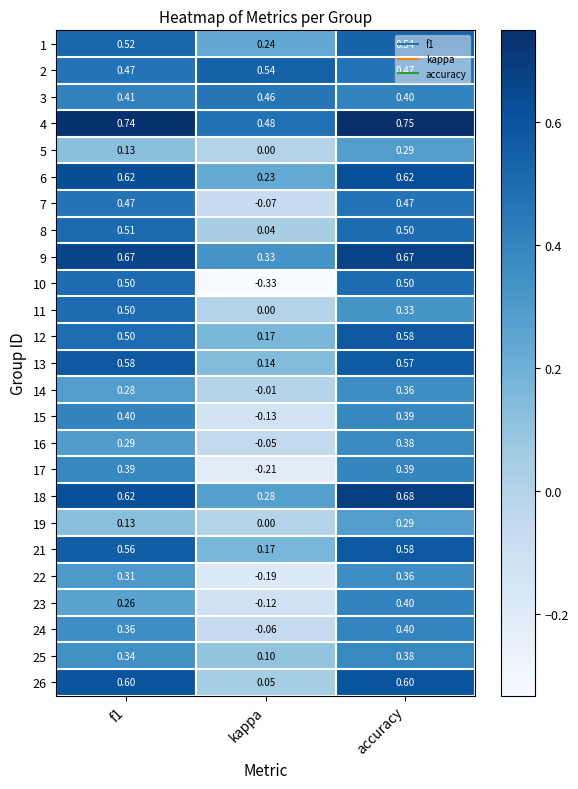

Which label corresponds to the largest value in the chart?

accuracy